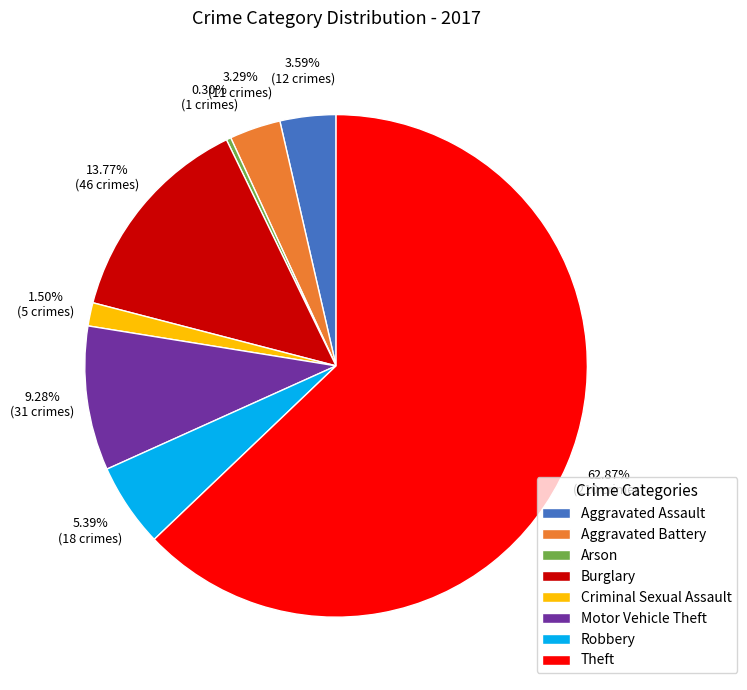

To the nearest percent, what is the average slice percentage?

12%